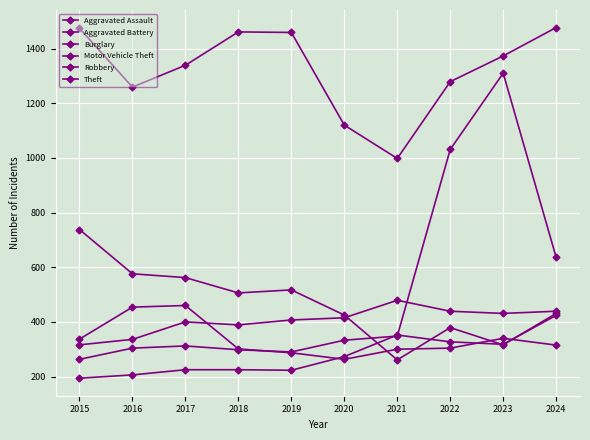

How many times do Burglary and Aggravated Assault cross each other?

4